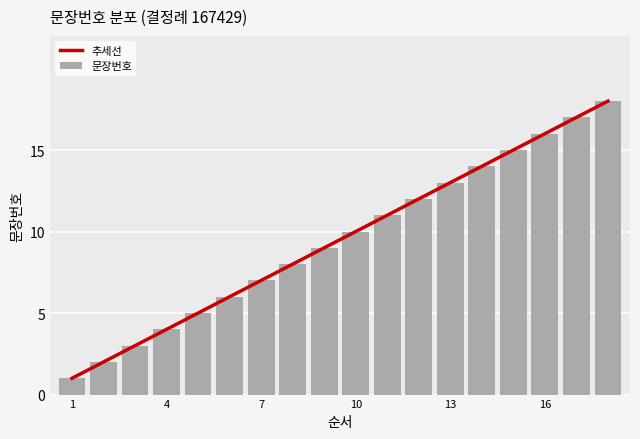

How many values exceed 10?

8